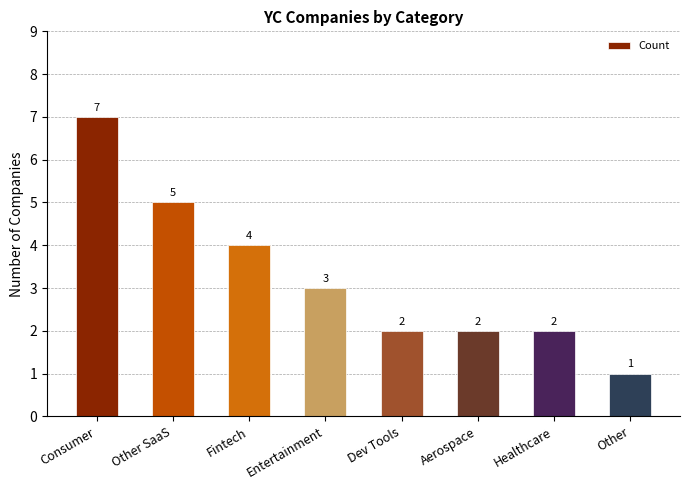

Which category has the highest value across all series?

Consumer